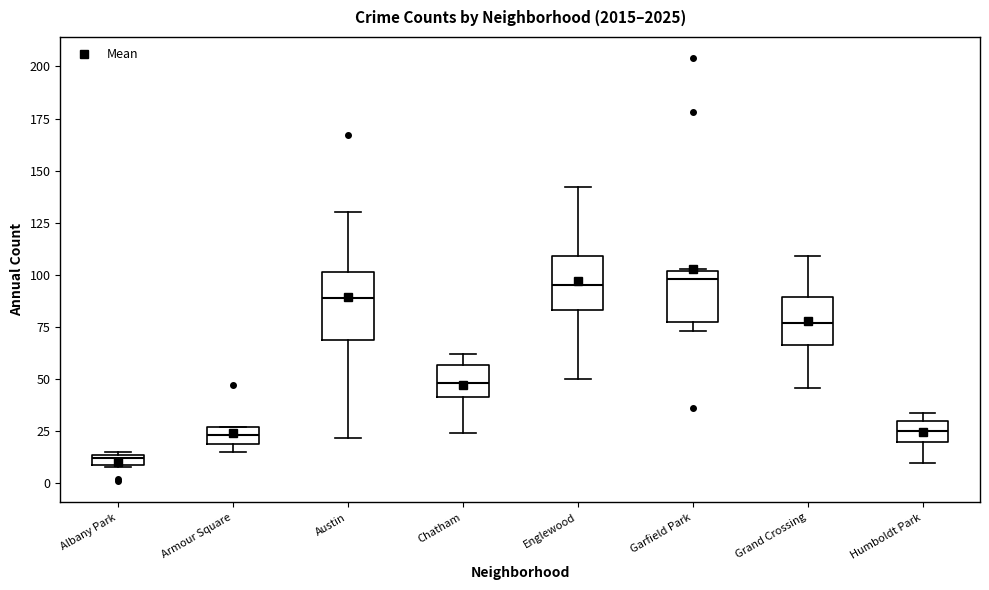

Where does the lower whisker of the box for Austin end on the y-axis? The values are not printed on the chart, so give them approximately, as read against the axis.

20